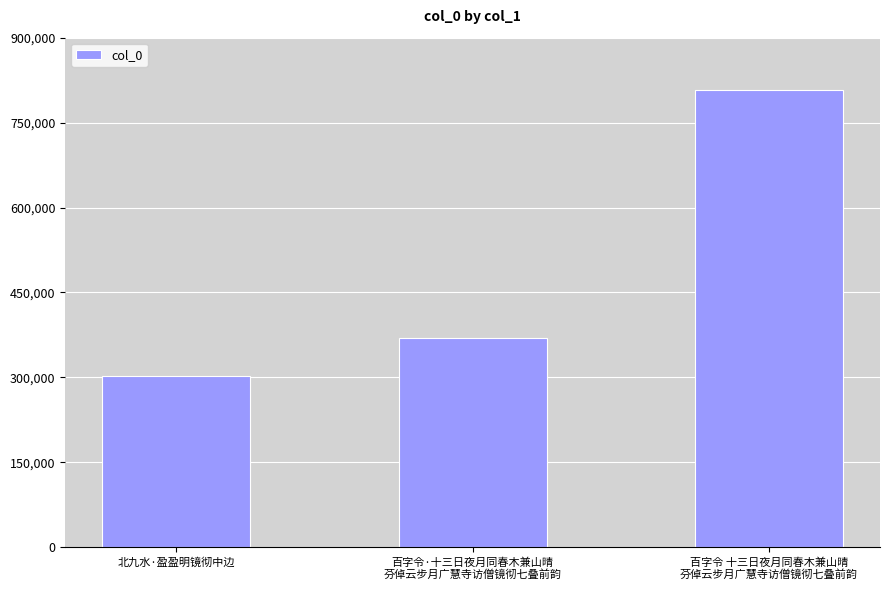

Count the number of data series in this chart.

1